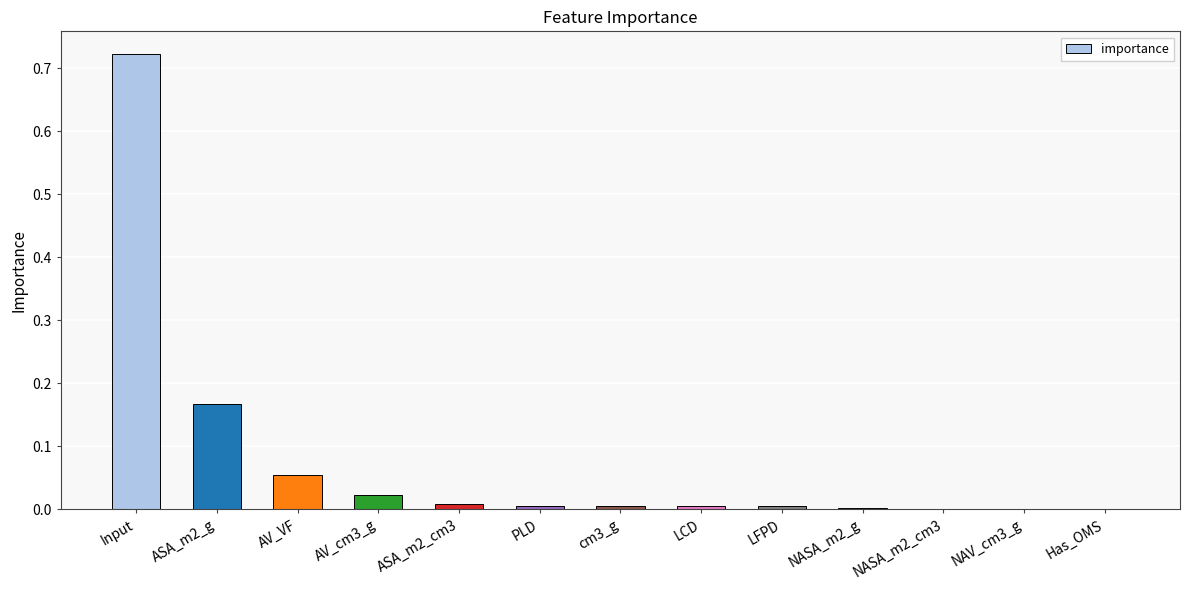

True or false: the data shows 0.0 at AV_cm3_g.

True